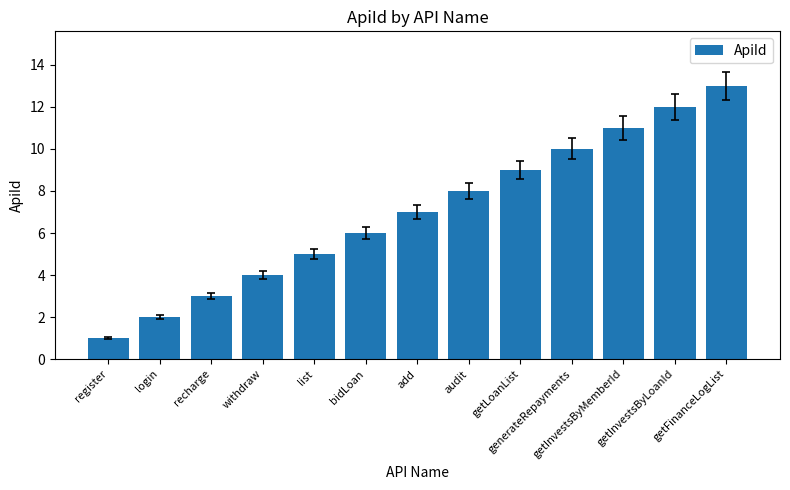

List the labels in order of value, largest first.

getFinanceLogList, getInvestsByLoanId, getInvestsByMemberId, generateRepayments, getLoanList, audit, add, bidLoan, list, withdraw, recharge, login, register